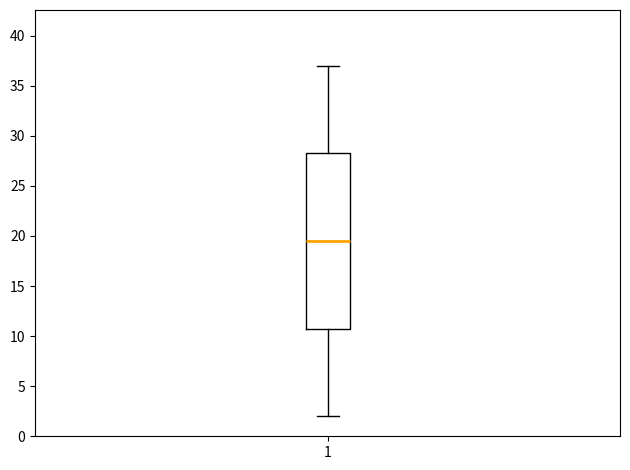

Transcribe this box plot: give where the median line is, the range the box spans, and where the two whiskers end, as read against the y-axis. The values are not printed on the chart, so give them approximately, as read against the axis.

median 19.5, box 11.0 to 28.5, whiskers 2.0 to 37.0